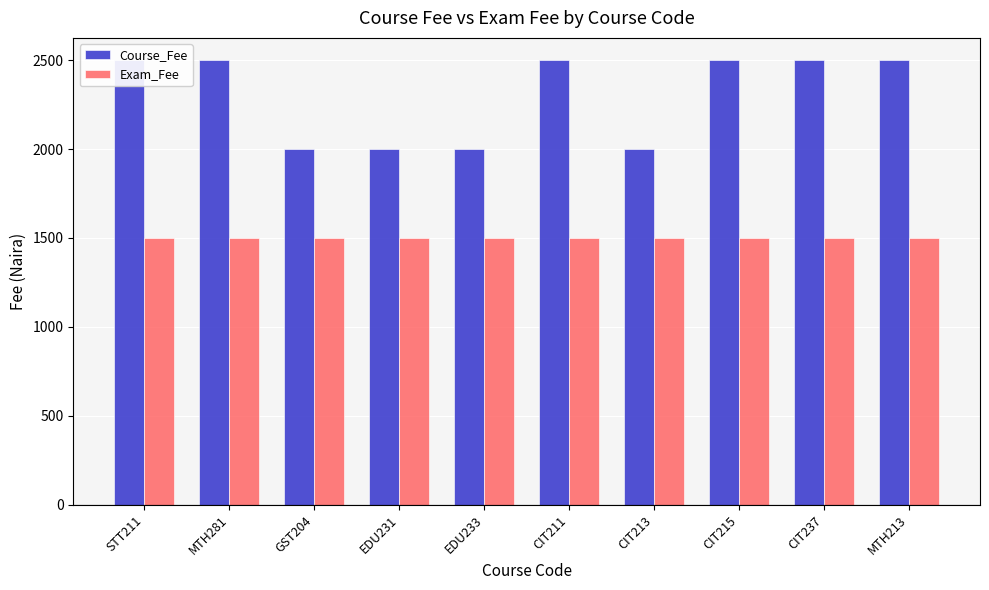

Which series changed the most between STT211 and EDU233?

Course_Fee